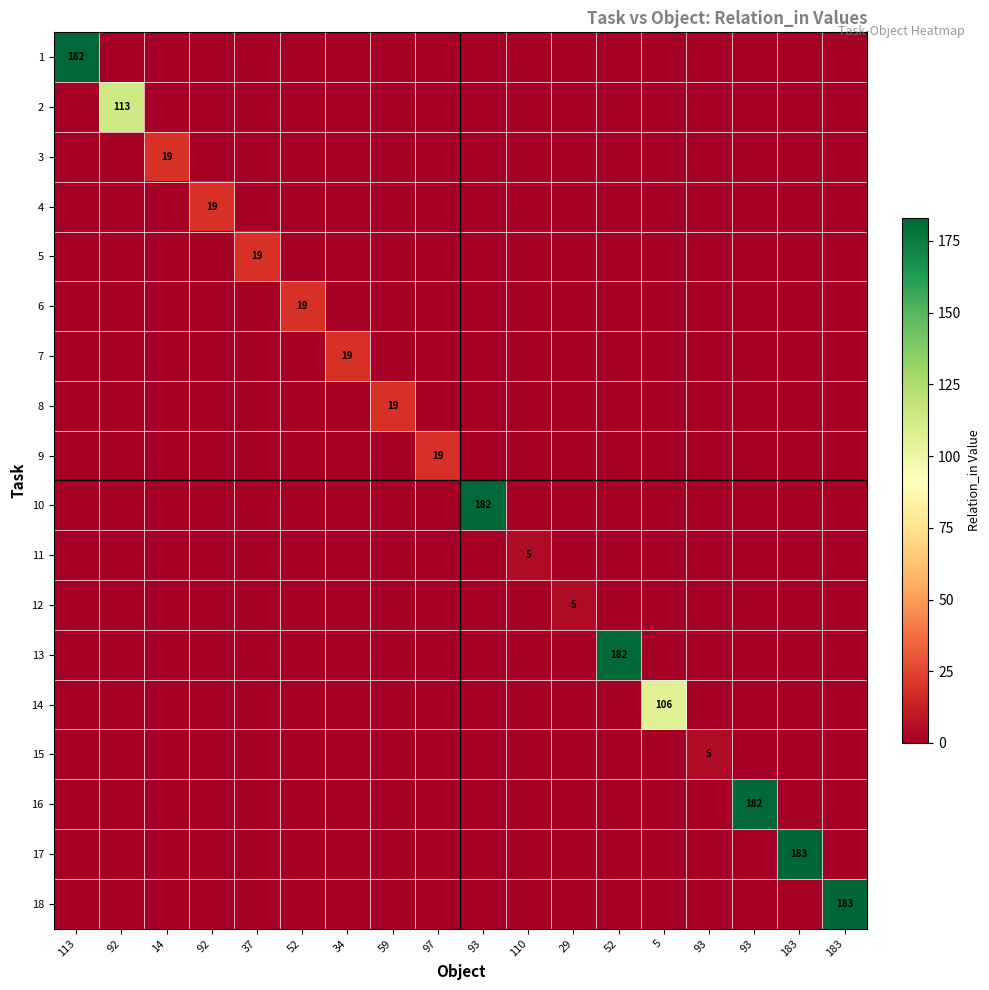

At which category is the sum across all series the highest?

183